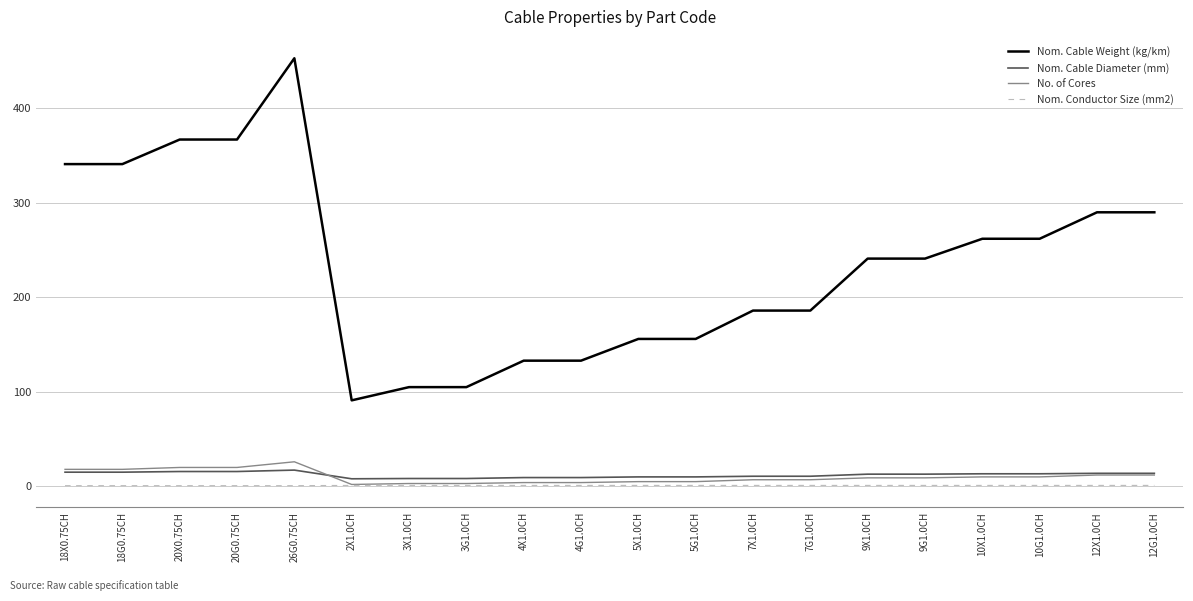

Which series has the widest spread of values?

Nom. Cable Weight (kg/km)